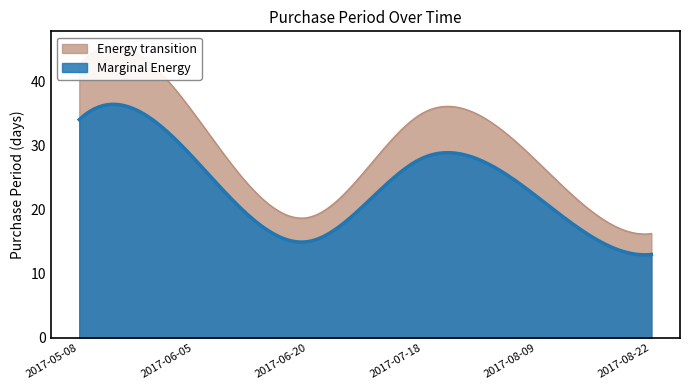

Which has a higher value, 2017-08-22 or 2017-06-20?

2017-06-20